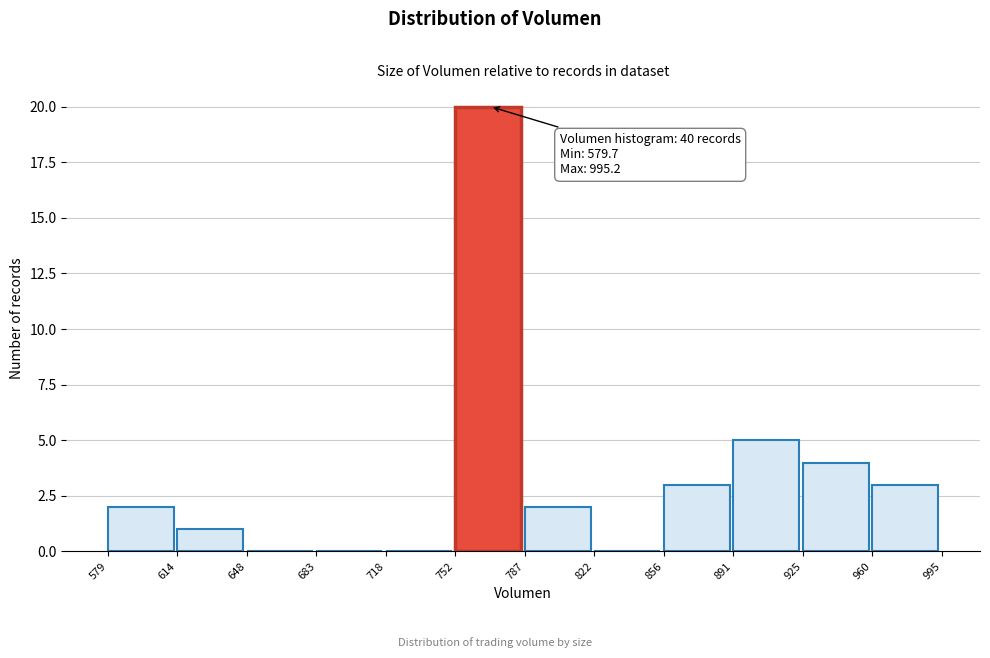

Which range on the x-axis has the tallest bar?

752 to 787